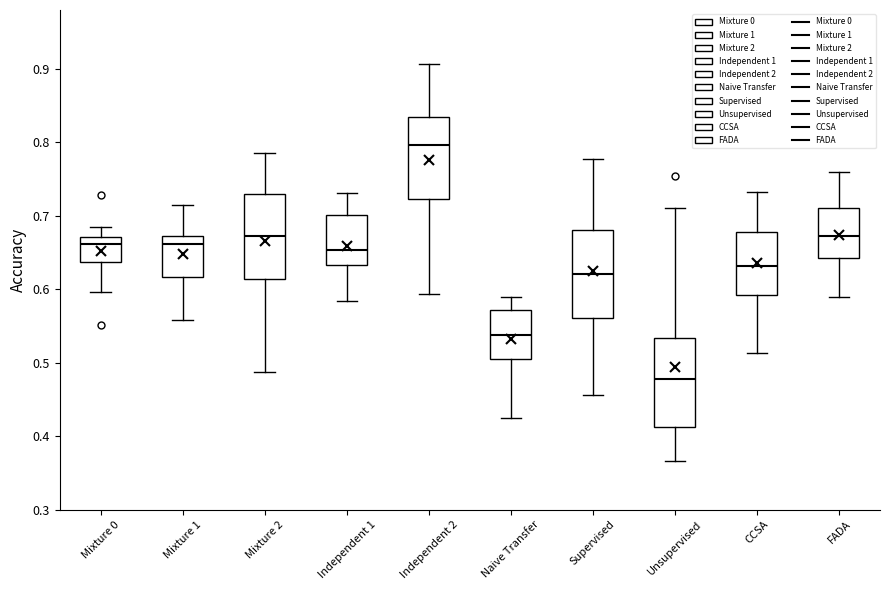

Reading left to right, transcribe this box plot: for each box, give where its median line is, the range the box spans, and where its two whiskers end, as read against the y-axis. The values are not printed on the chart, so give them approximately, as read against the axis.

Mixture 0: median 0.66, box 0.64 to 0.67, whiskers 0.60 to 0.69
Mixture 1: median 0.66, box 0.62 to 0.67, whiskers 0.56 to 0.72
Mixture 2: median 0.67, box 0.61 to 0.73, whiskers 0.49 to 0.79
Independent 1: median 0.65, box 0.63 to 0.70, whiskers 0.58 to 0.73
Independent 2: median 0.80, box 0.72 to 0.83, whiskers 0.59 to 0.91
Naive Transfer: median 0.54, box 0.50 to 0.57, whiskers 0.42 to 0.59
Supervised: median 0.62, box 0.56 to 0.68, whiskers 0.46 to 0.78
Unsupervised: median 0.48, box 0.41 to 0.53, whiskers 0.37 to 0.71
CCSA: median 0.63, box 0.59 to 0.68, whiskers 0.51 to 0.73
FADA: median 0.67, box 0.64 to 0.71, whiskers 0.59 to 0.76